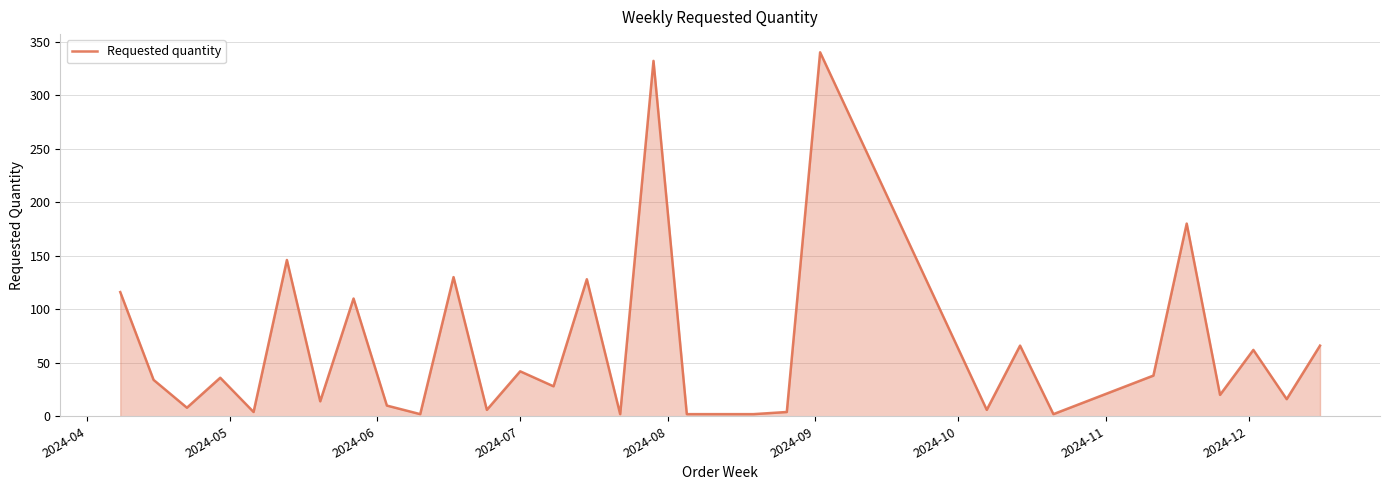

What is the maximum value shown in the chart?

340